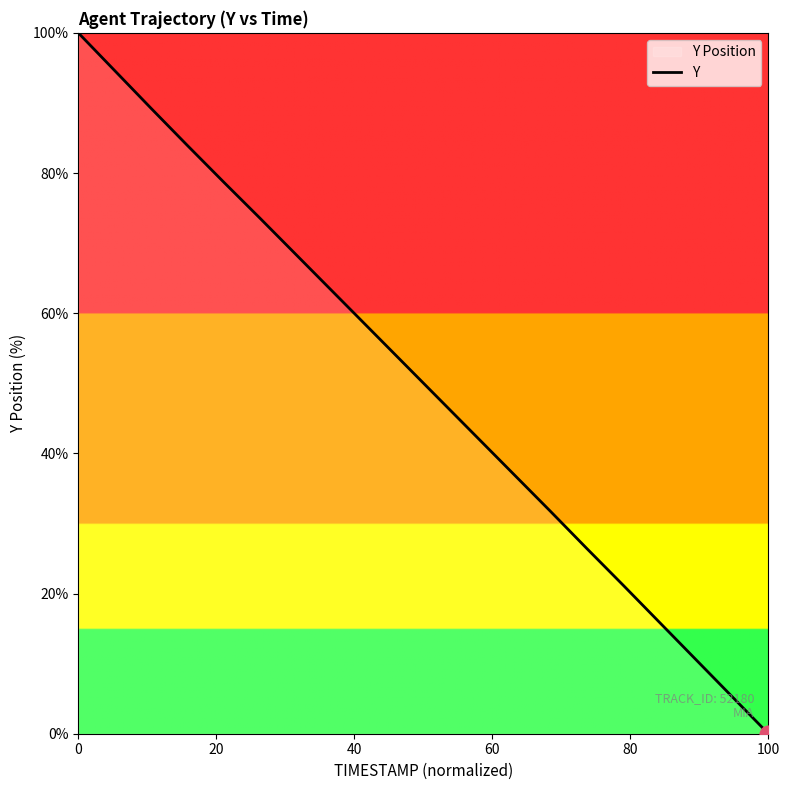

What is the maximum value shown in the chart?

100.0